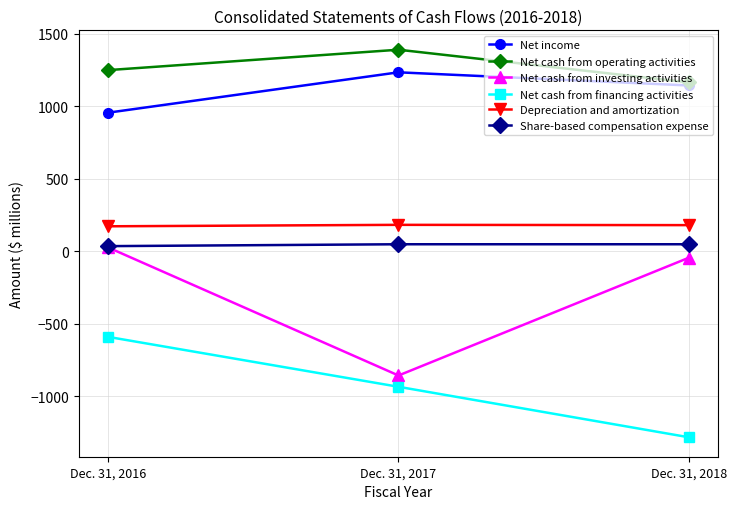

What is the spread (max minus min) of values at Dec. 31, 2016?

1841